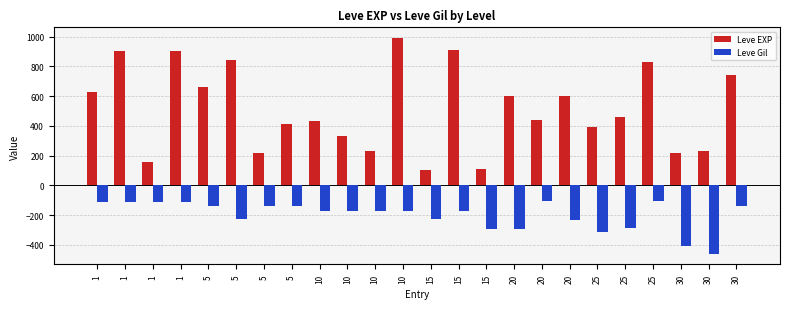

Reading right to left, list all the values displayed in this chart.

Leve EXP: 30=740	30=230	30=220	25=830	25=460	25=390	20=600	20=440	20=600	15=110	15=910	15=100	10=990	10=230	10=330	10=430	5=410	5=220	5=840	5=660	1=900	1=160	1=900	1=630
Leve Gil: 30=-136	30=-460	30=-410	25=-107	25=-290	25=-317	20=-232	20=-107	20=-295	15=-295	15=-174	15=-226	10=-170	10=-170	10=-170	10=-172	5=-140	5=-140	5=-224	5=-140	1=-112	1=-113	1=-112	1=-112